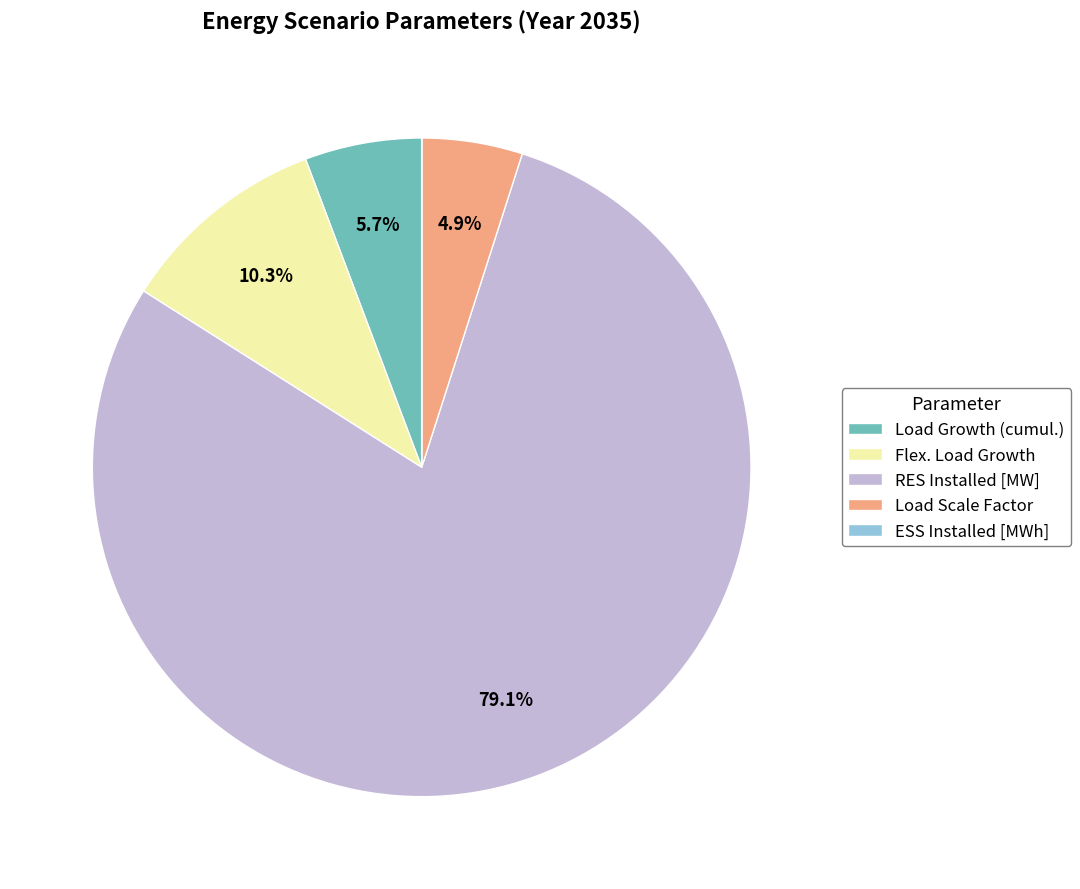

What portion of the pie excludes Flex. Load Growth?

89.7%